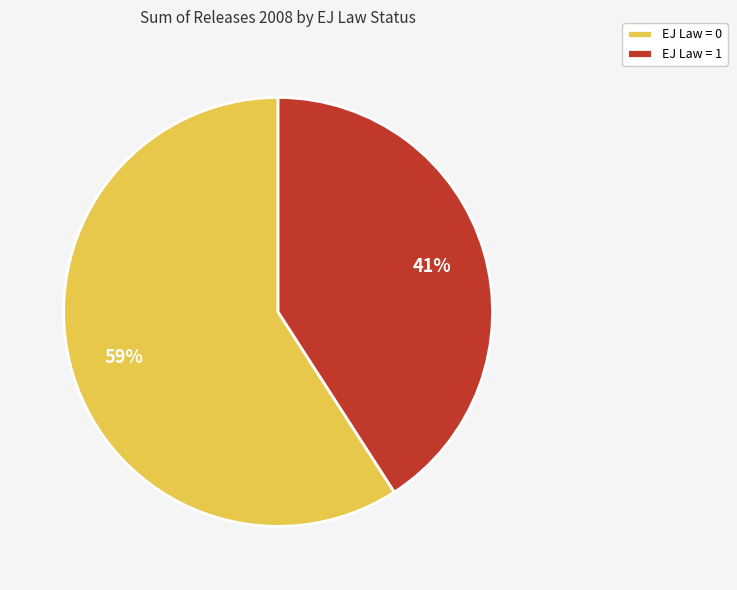

To the nearest percent, what is the difference between the largest and smallest slice percentages?

18%